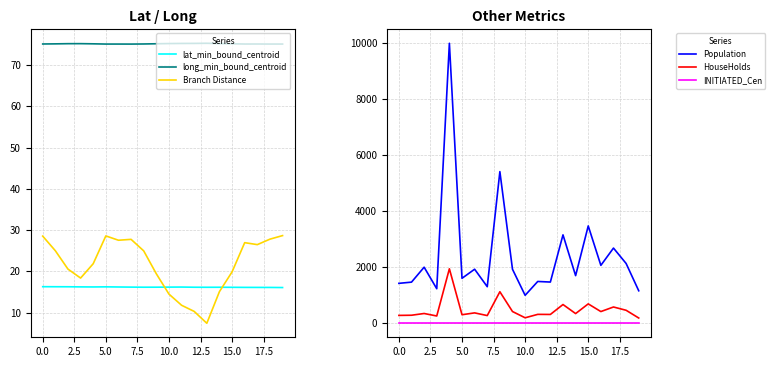

True or false: long_min_bound_centroid and lat_min_bound_centroid intersect in this chart.

False